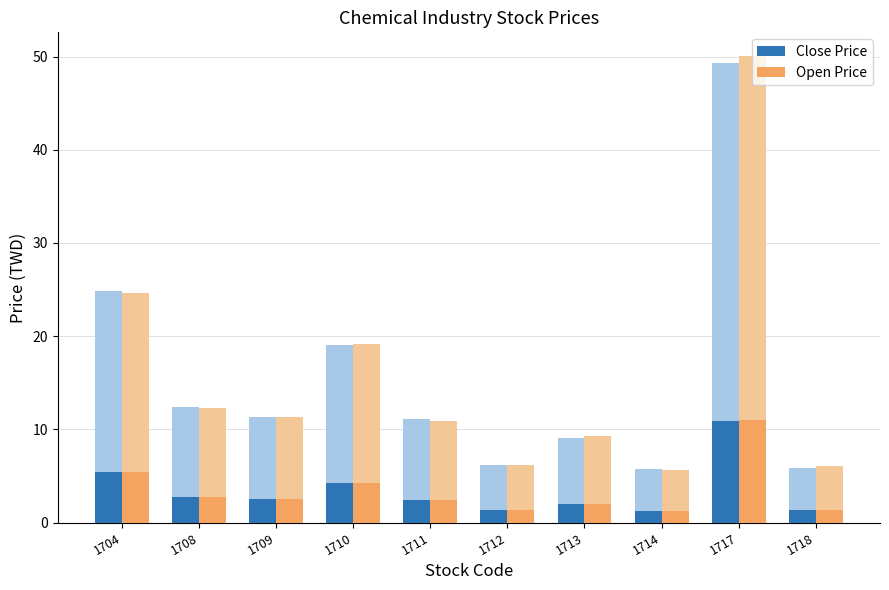

Rank the categories by Close Price value from lowest to highest.

1714, 1718, 1712, 1713, 1711, 1709, 1708, 1710, 1704, 1717